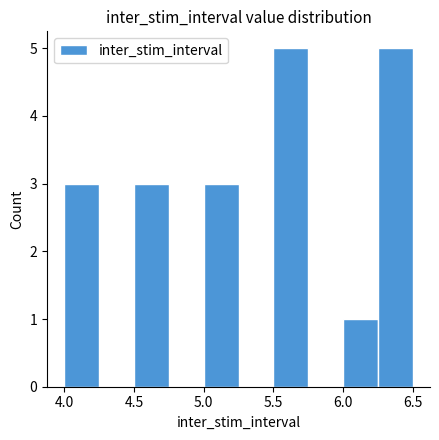

Reading left to right, transcribe this chart: for each bar, give the range it covers on the x-axis and its height. The values are not printed on the chart, so give them approximately, as read against the axis.

4.00 to 4.25: 3
4.25 to 4.50: 0
4.50 to 4.75: 3
4.75 to 5.00: 0
5.00 to 5.25: 3
5.25 to 5.50: 0
5.50 to 5.75: 5
5.75 to 6.00: 0
6.00 to 6.25: 1
6.25 to 6.50: 5